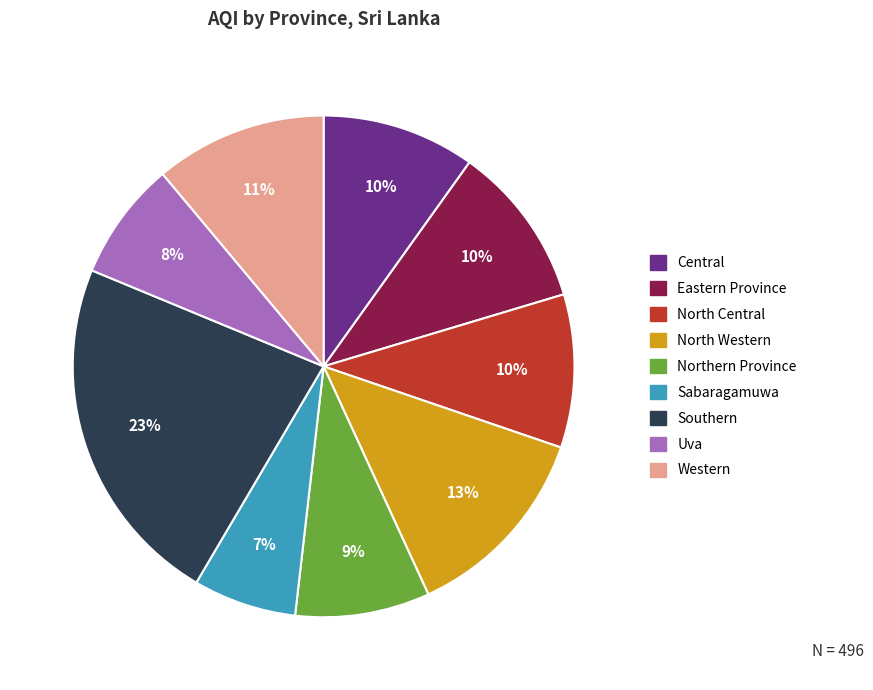

How many slices are in this pie chart?

9